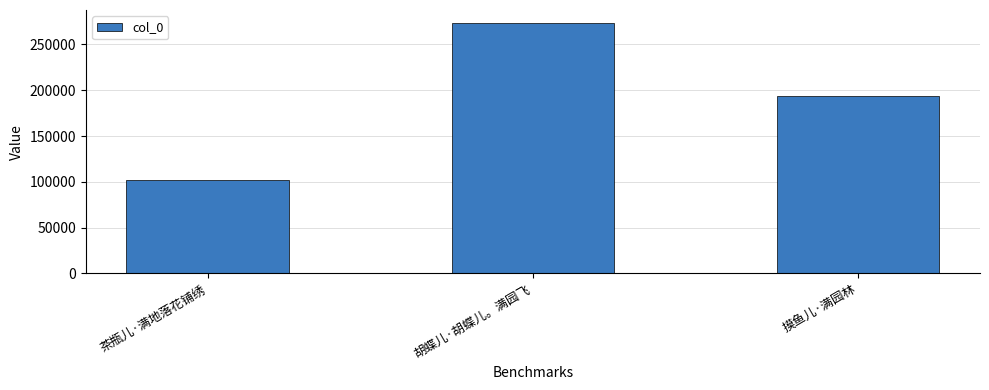

How many series are shown in this chart?

1